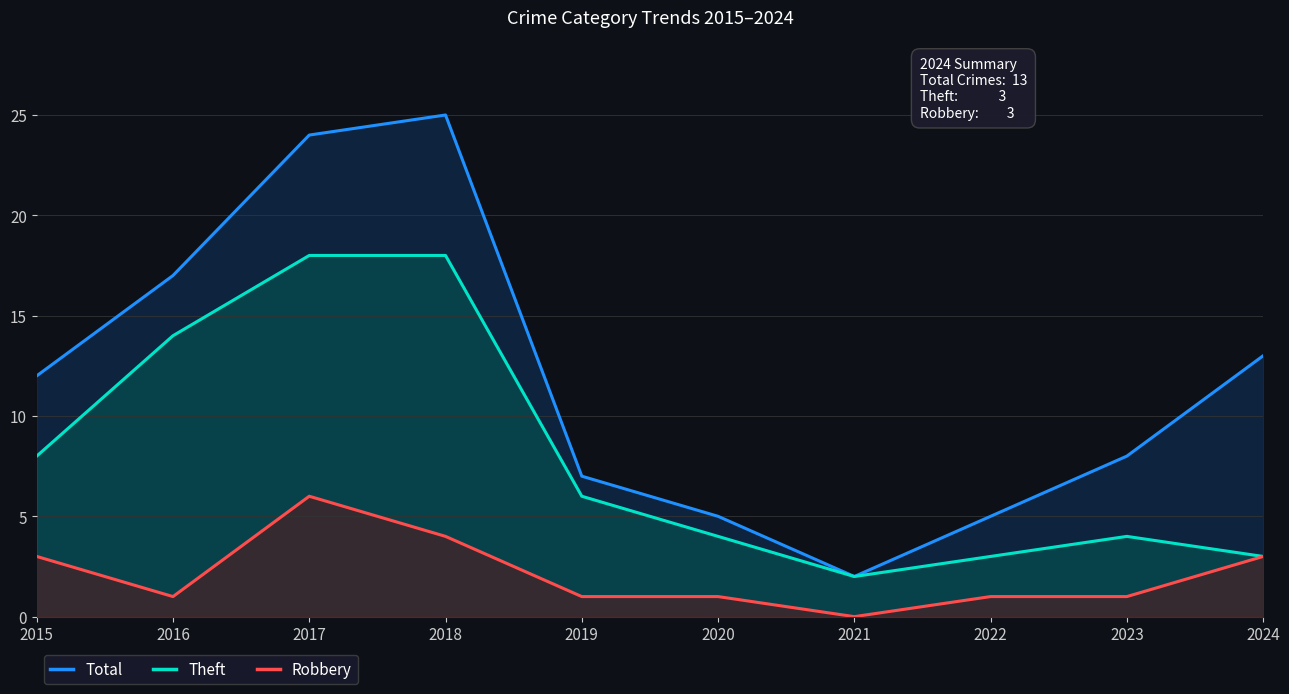

How many values in the Theft series exceed 6?

4